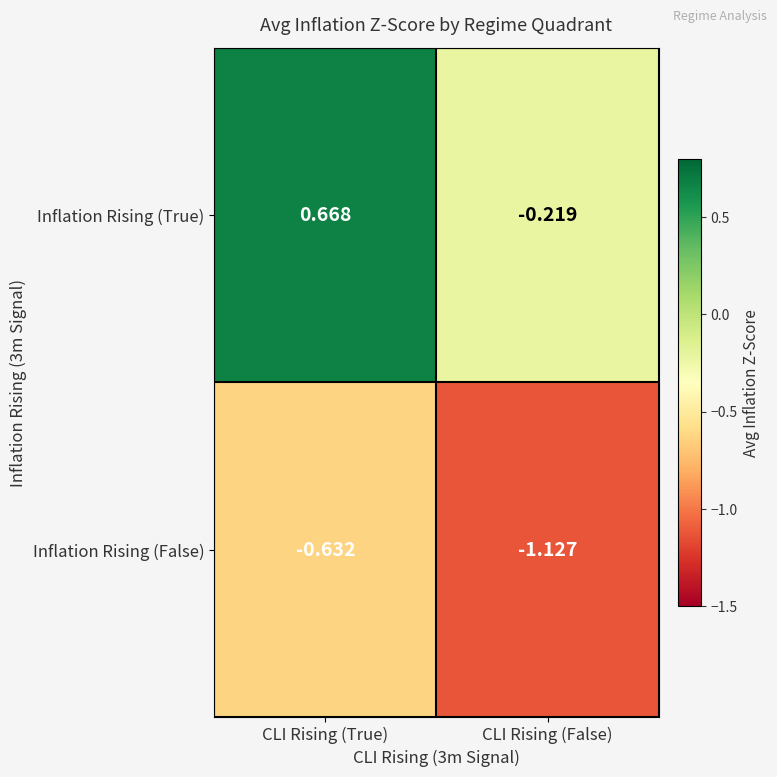

What is the difference between the highest and lowest values at CLI Rising (True)?

1.3